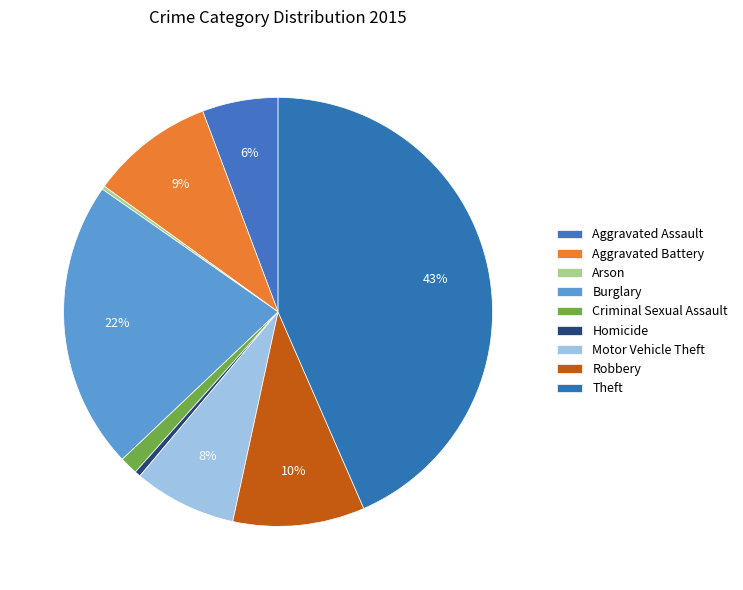

What portion of the pie excludes Burglary?

78.2%